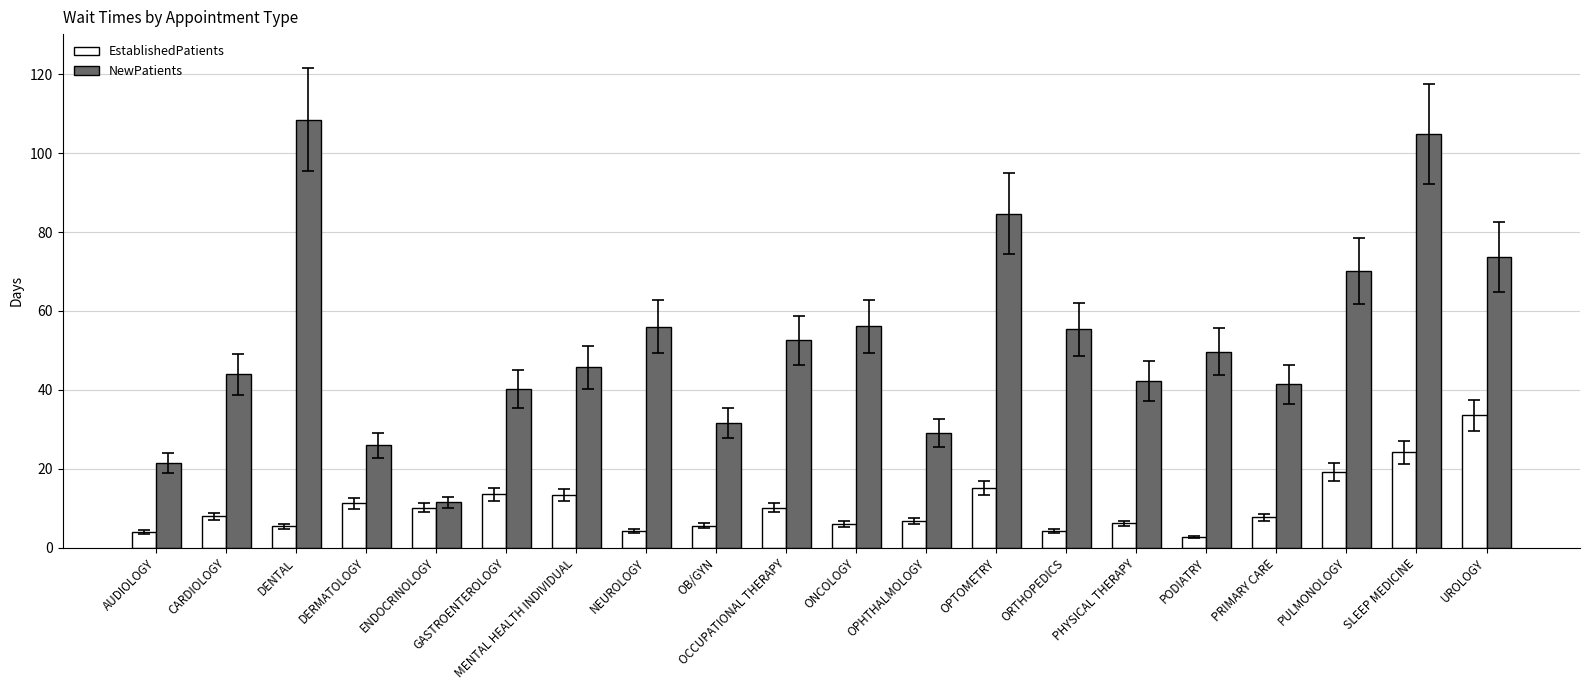

What is the spread (max minus min) of values at PULMONOLOGY?

50.9